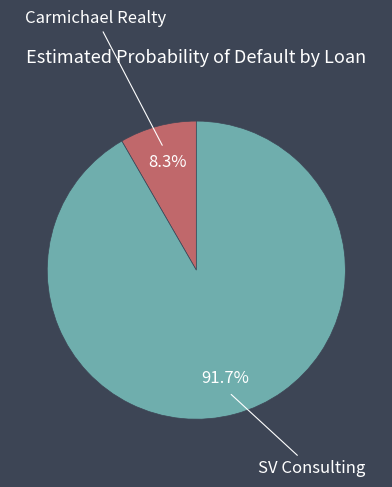

Is there any slice that represents more than half of the pie?

Yes